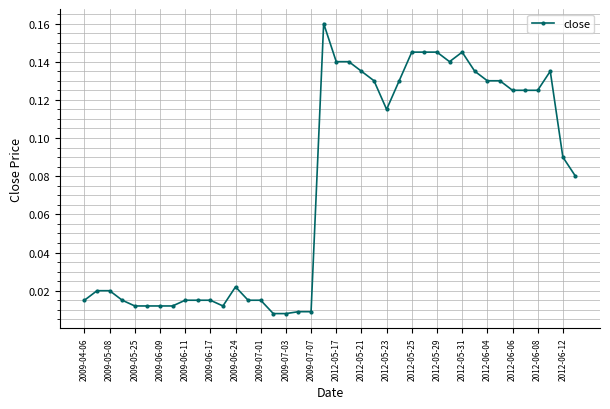

True or false: the data has more than 2 interior local peaks.

True